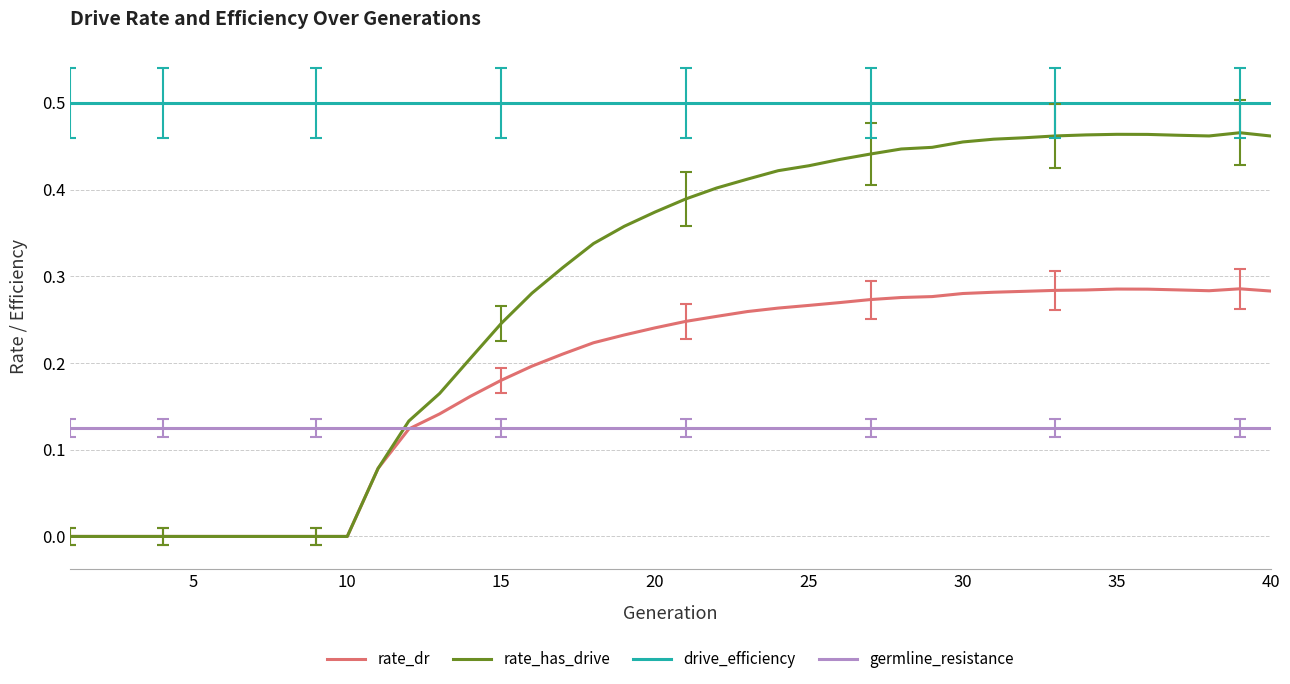

List the series in order of their peak value, lowest first.

germline_resistance, rate_dr, rate_has_drive, drive_efficiency